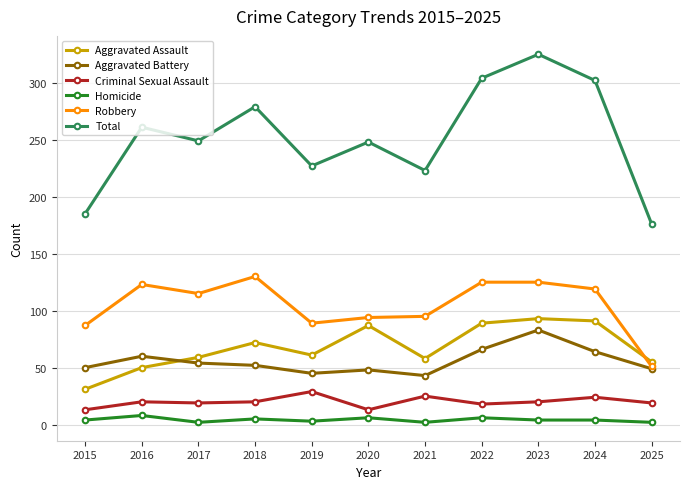

How many series are shown in this chart?

6